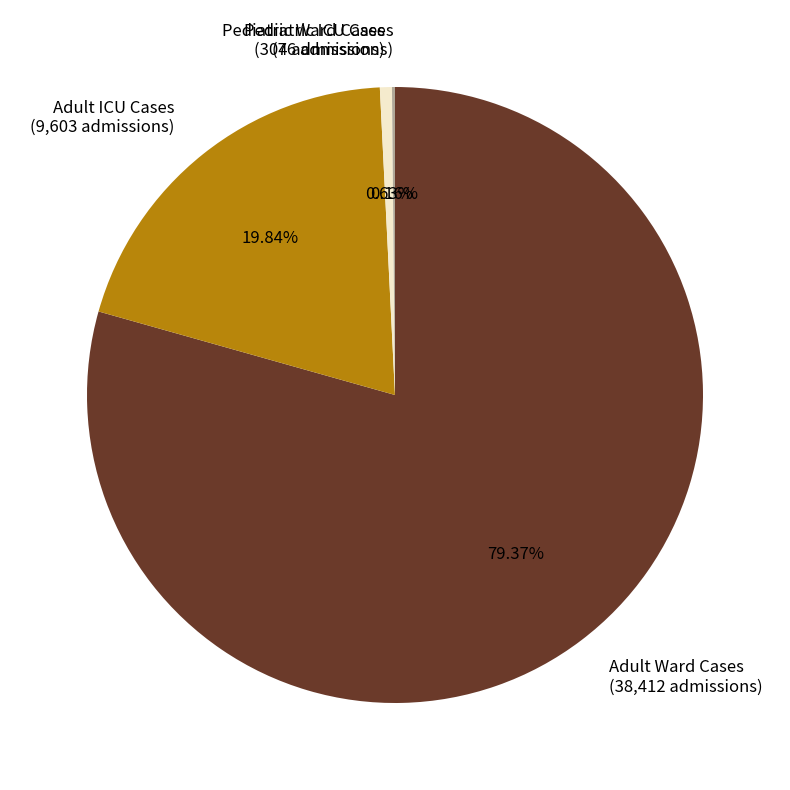

Does any single category account for the majority?

Yes